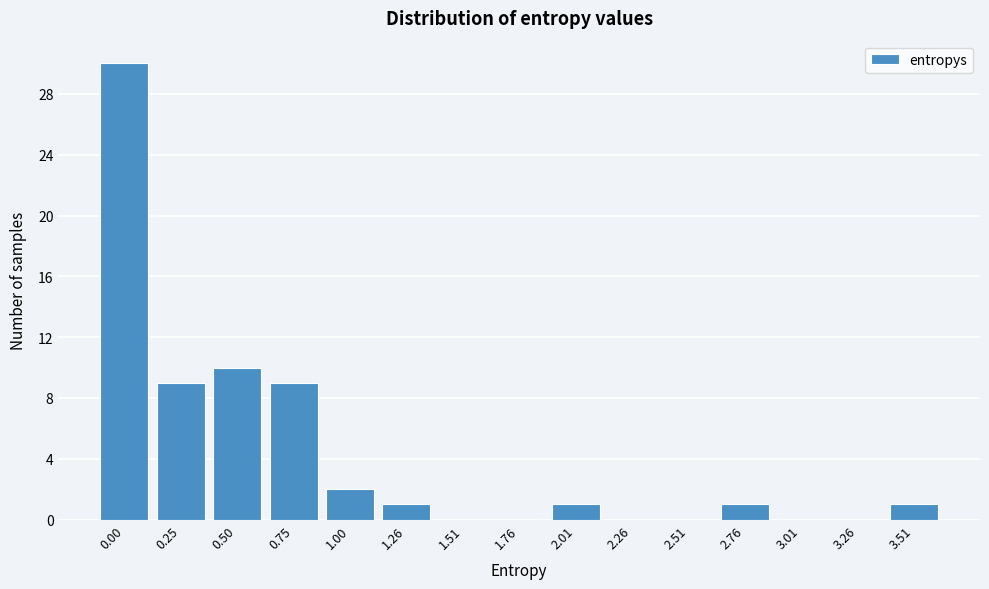

Reading left to right, list all the values displayed in this chart.

0.00=30	0.25=9	0.50=10	0.75=9	1.00=2	1.26=1	1.51=0	1.76=0	2.01=1	2.26=0	2.51=0	2.76=1	3.01=0	3.26=0	3.51=1